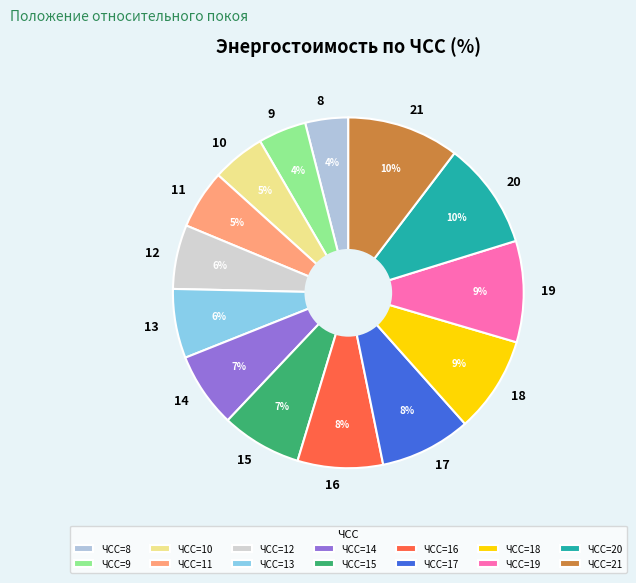

Between 11 and 21, which is larger?

21